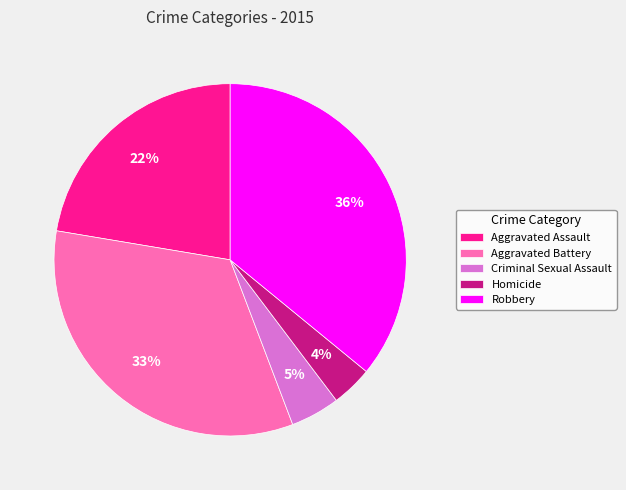

Which has a higher value, Robbery or Criminal Sexual Assault?

Robbery